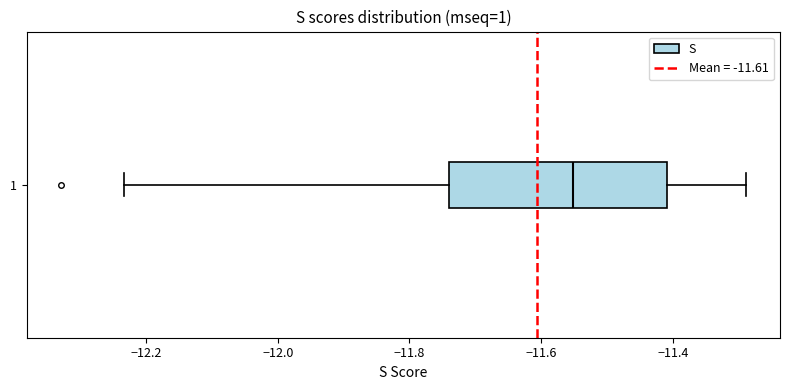

Transcribe this box plot: give where the median line is, the range the box spans, and where the two whiskers end, as read against the x-axis. The values are not printed on the chart, so give them approximately, as read against the axis.

median -11.56, box -11.74 to -11.40, whiskers -12.24 to -11.28